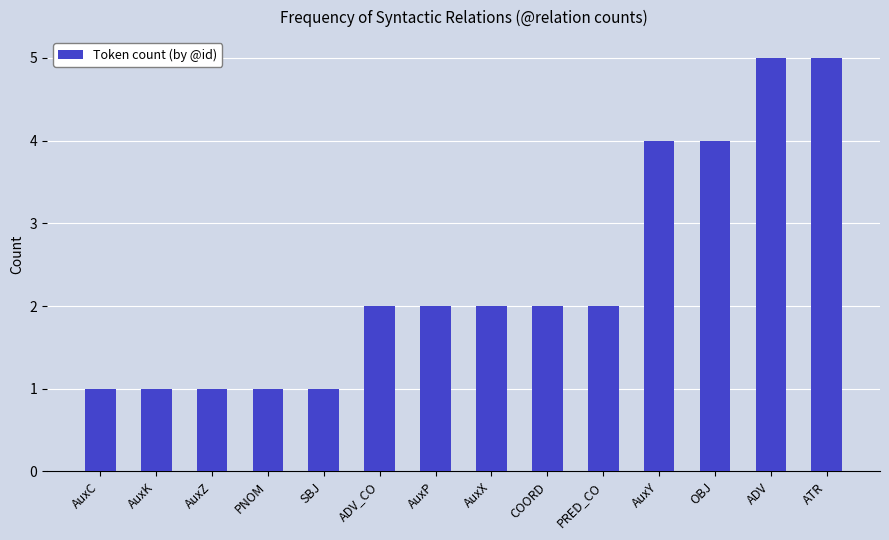

How many values are between 1 and 4?

12